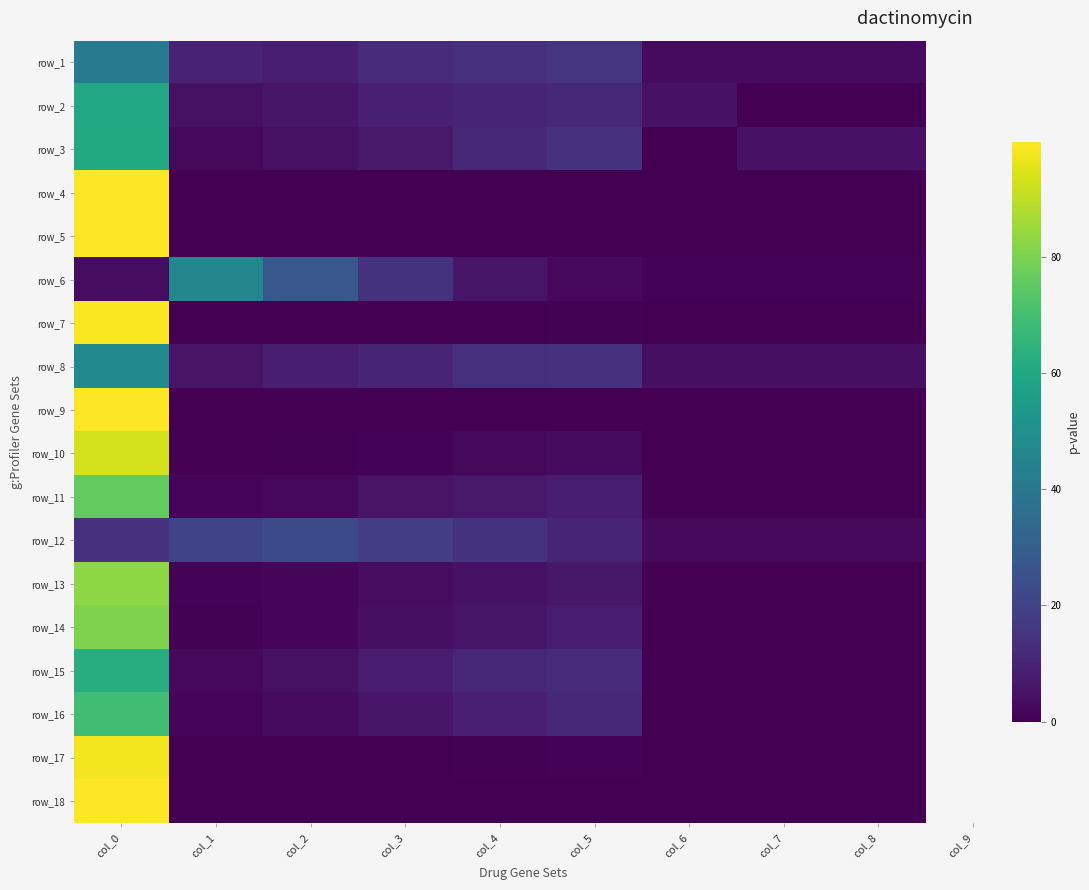

At which label does row_2 reach its peak?

col_0